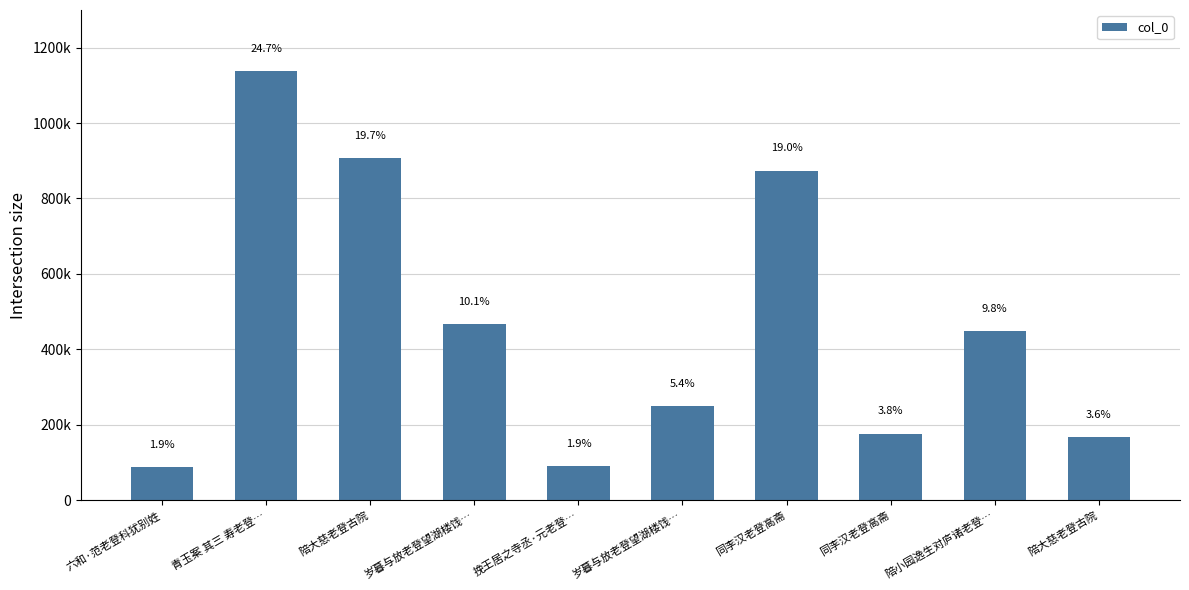

What is the average value?

459999